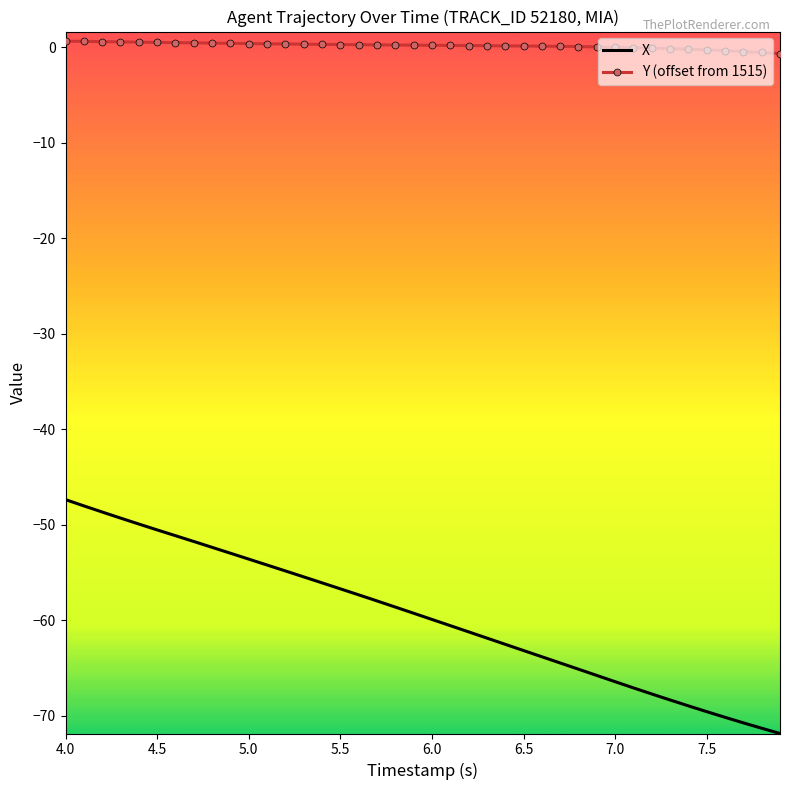

Which series has the largest total across all categories?

Y (offset from 1515)